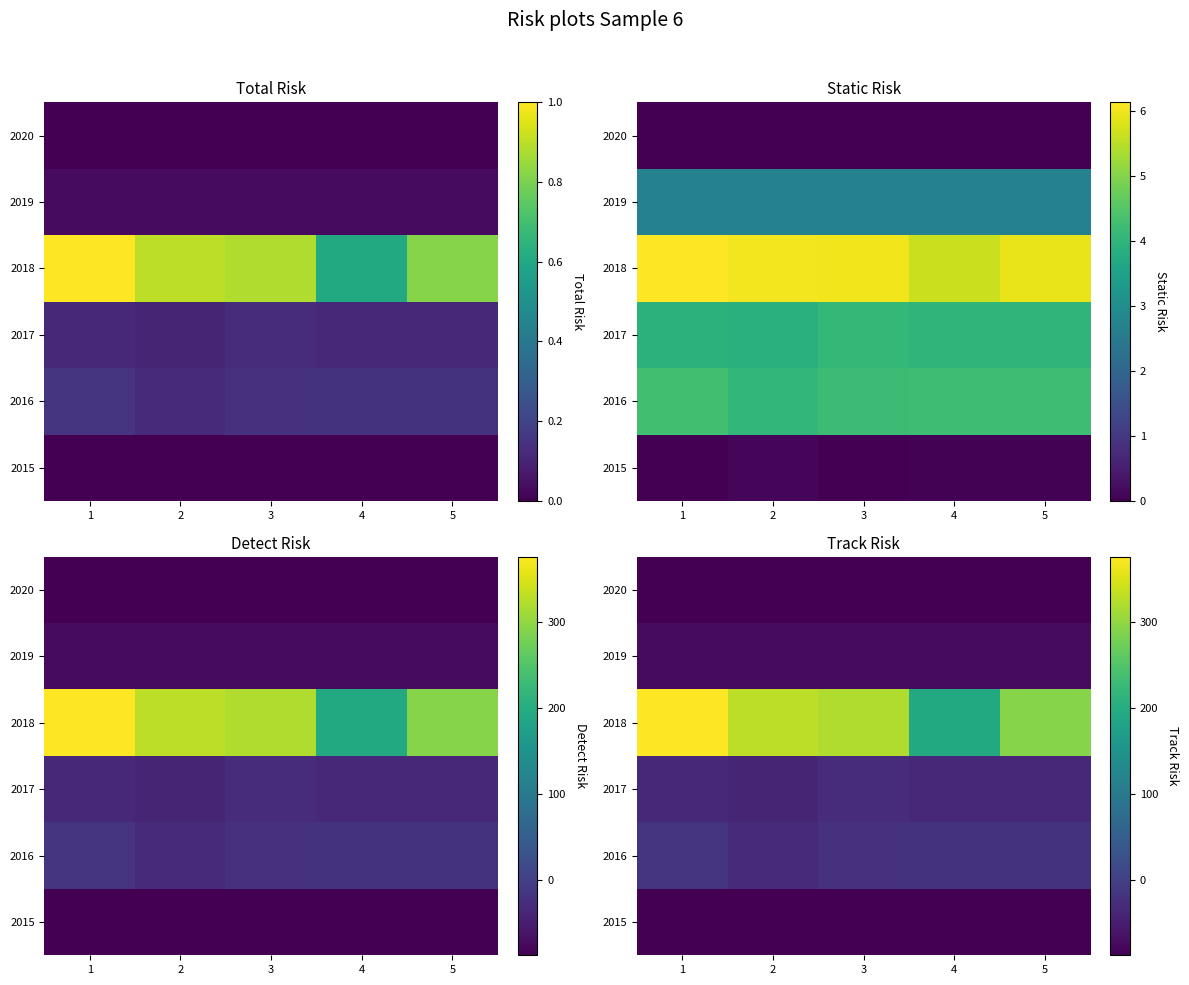

What is the total value across all series at 5?

-8.1